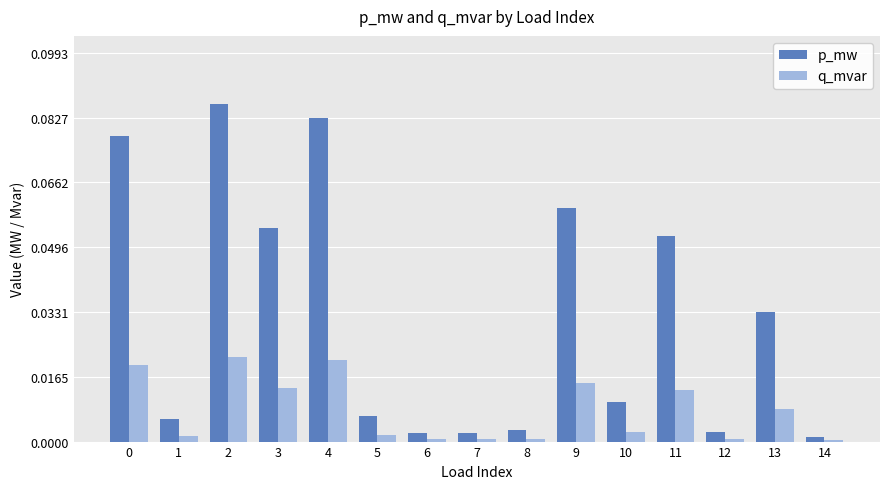

Which series has the largest range (max minus min)?

p_mw